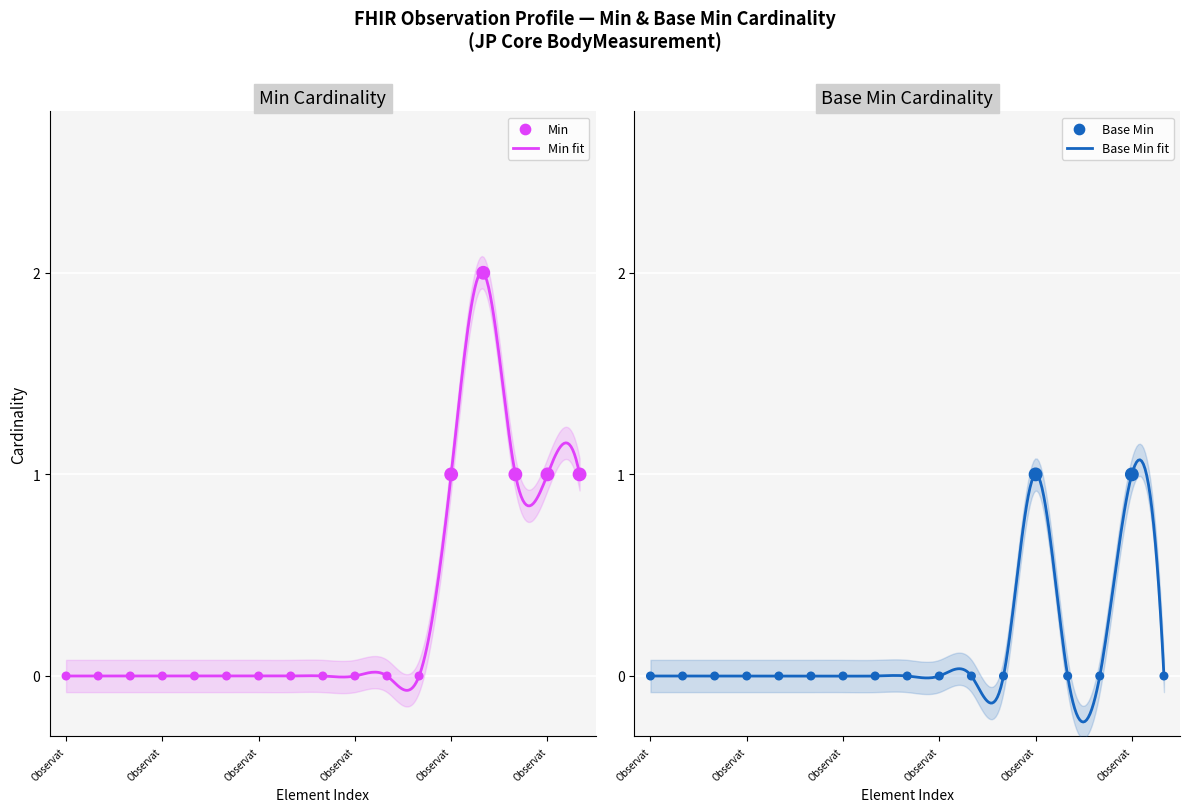

Which series has the widest spread of Y values?

Min